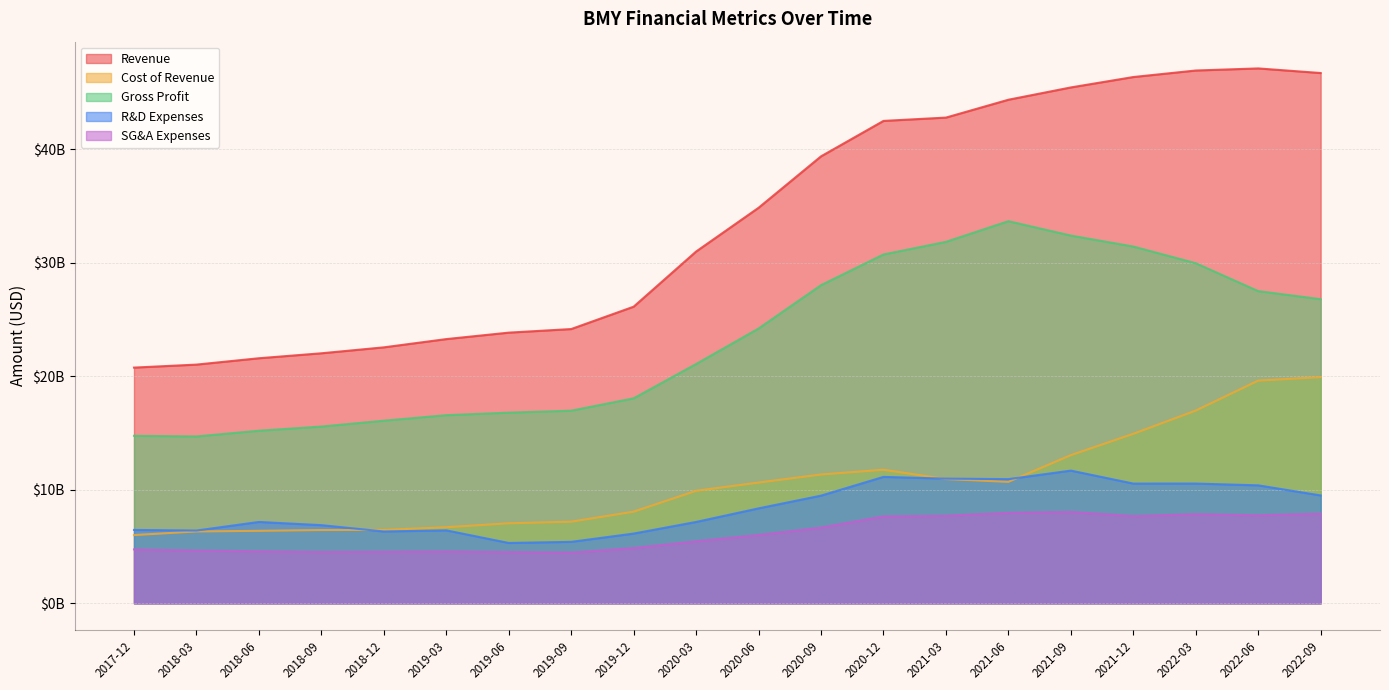

How many series are shown in this chart?

5